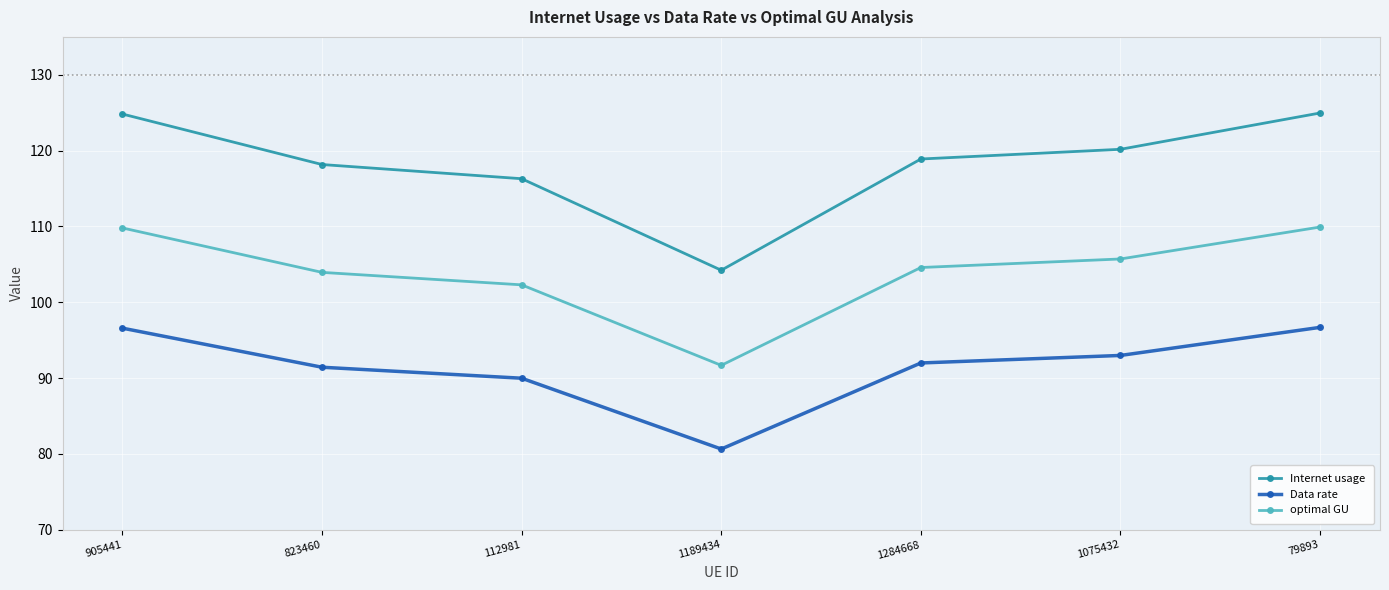

Rank the series at 1284668 from highest to lowest value.

Internet usage, optimal GU, Data rate